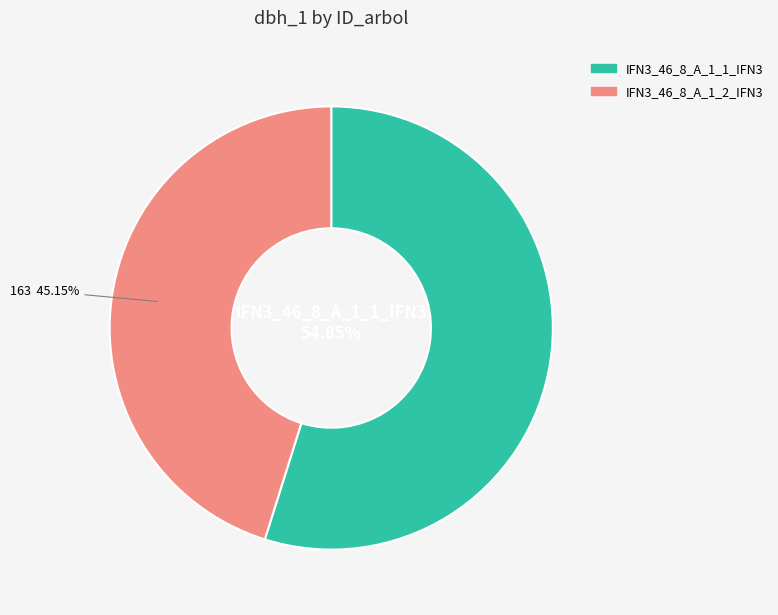

Which has a higher value, IFN3_46_8_A_1_1_IFN3 or IFN3_46_8_A_1_2_IFN3?

IFN3_46_8_A_1_1_IFN3